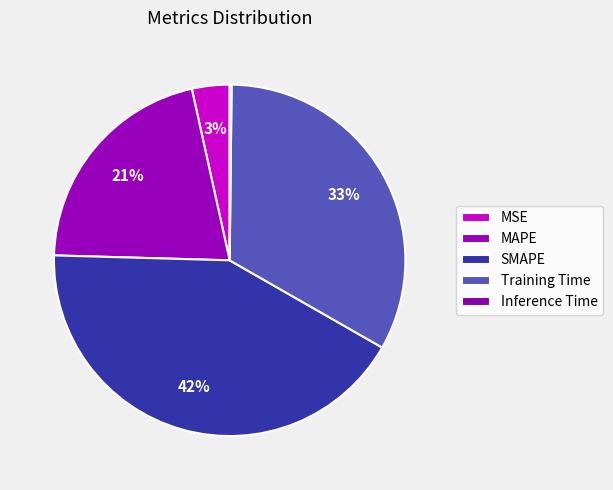

Rank the categories by value from highest to lowest.

SMAPE, Training Time, MAPE, MSE, Inference Time